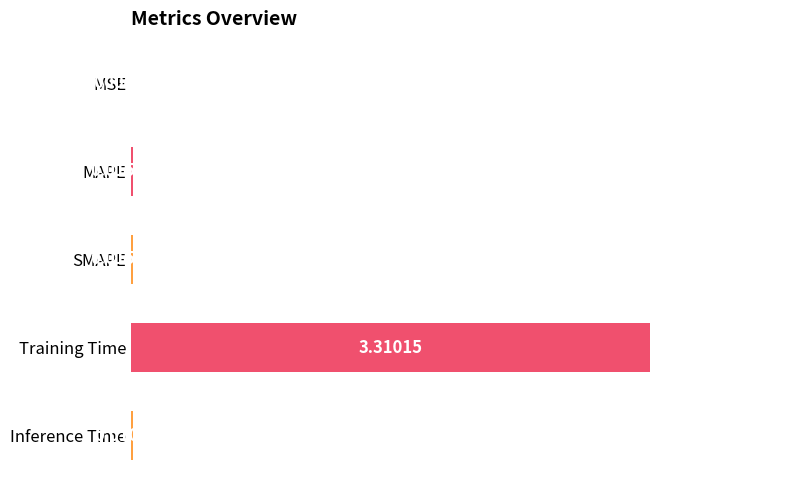

What is the sum of all values?

1.0